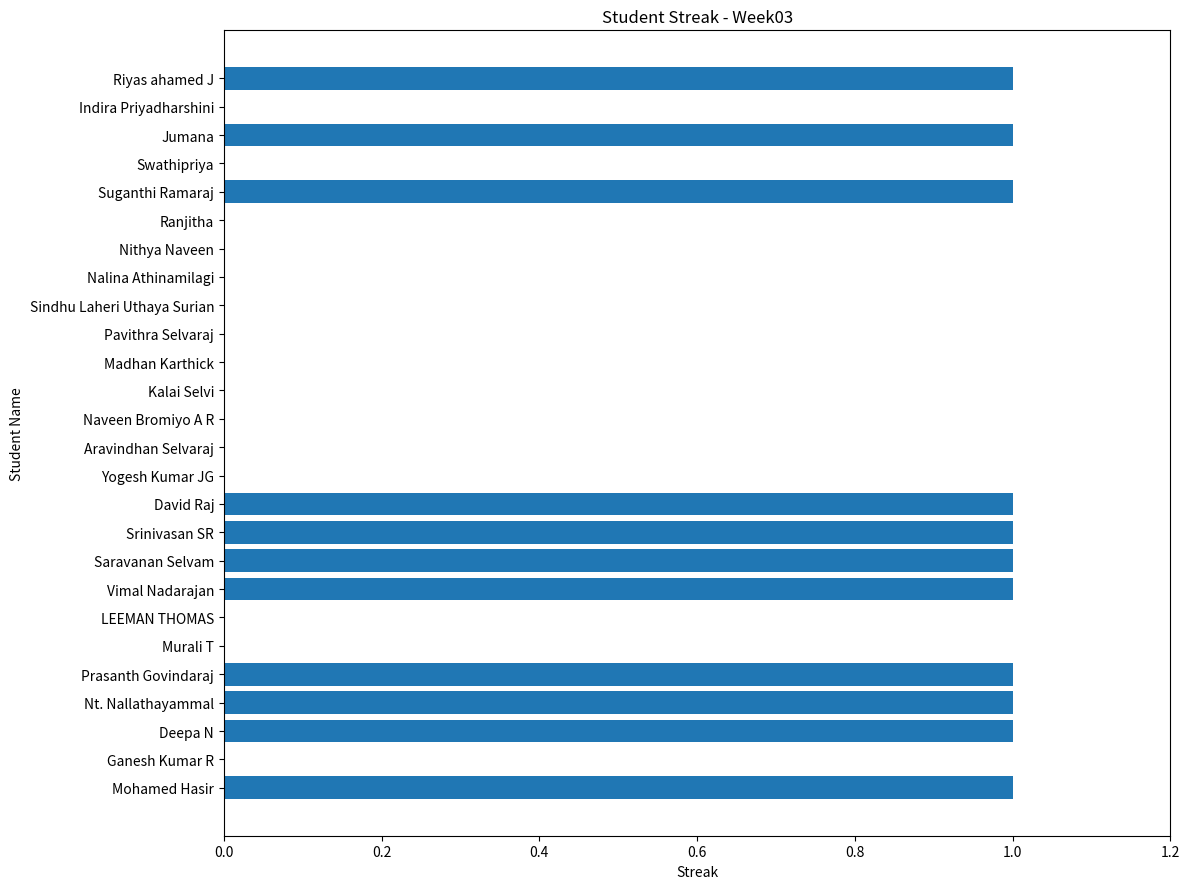

Is it true that the value at Swathipriya is 0?

True